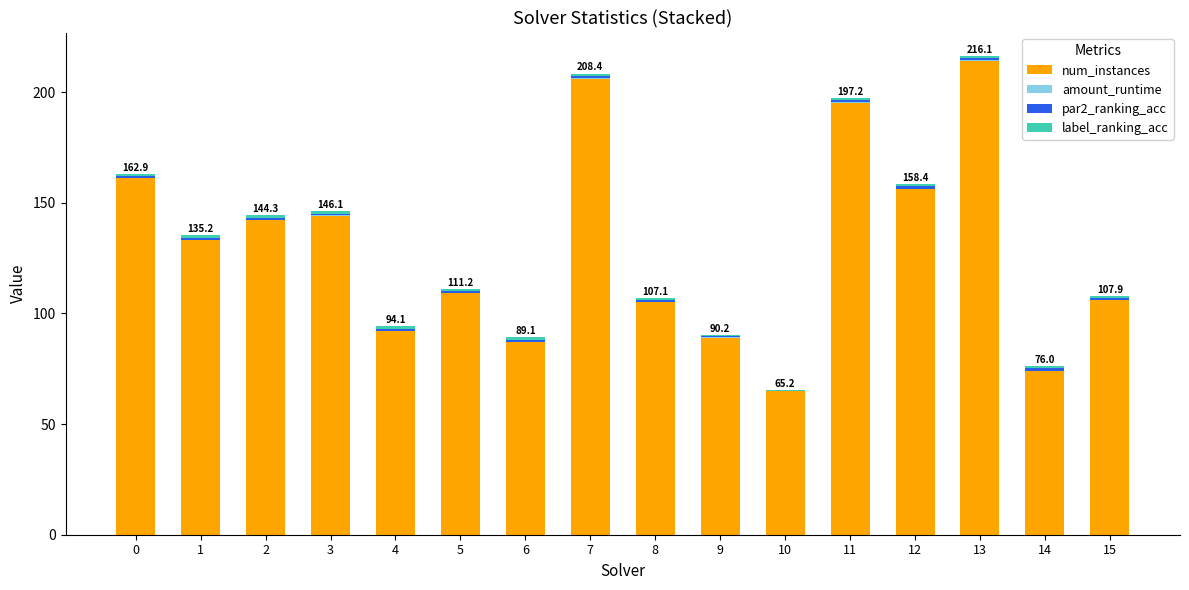

Is it true that num_instances equals 285.6 at 11?

False